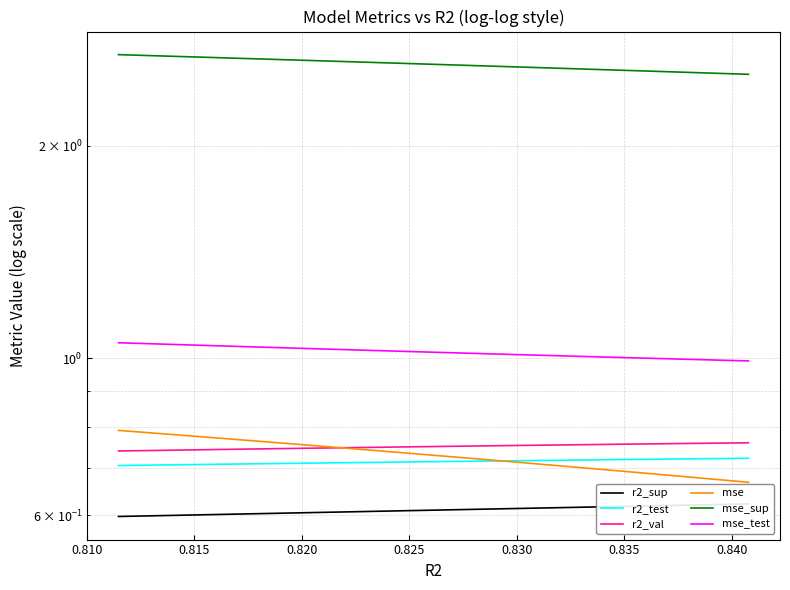

True or false: mse_sup has more than 2 points higher than both neighbors.

False